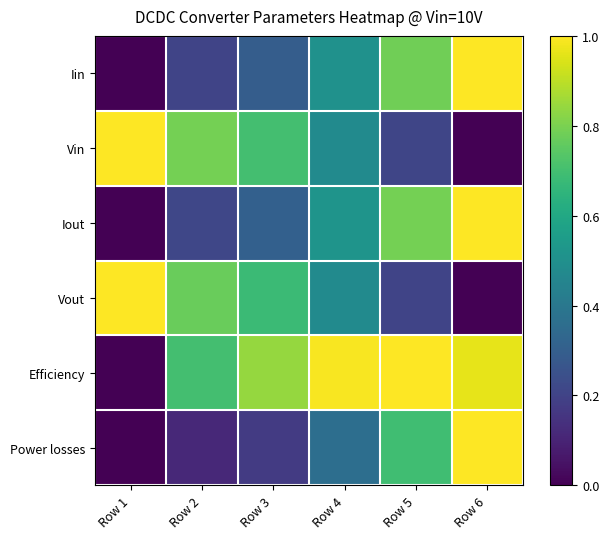

What is the difference between the highest and lowest values at Row 2?

0.7